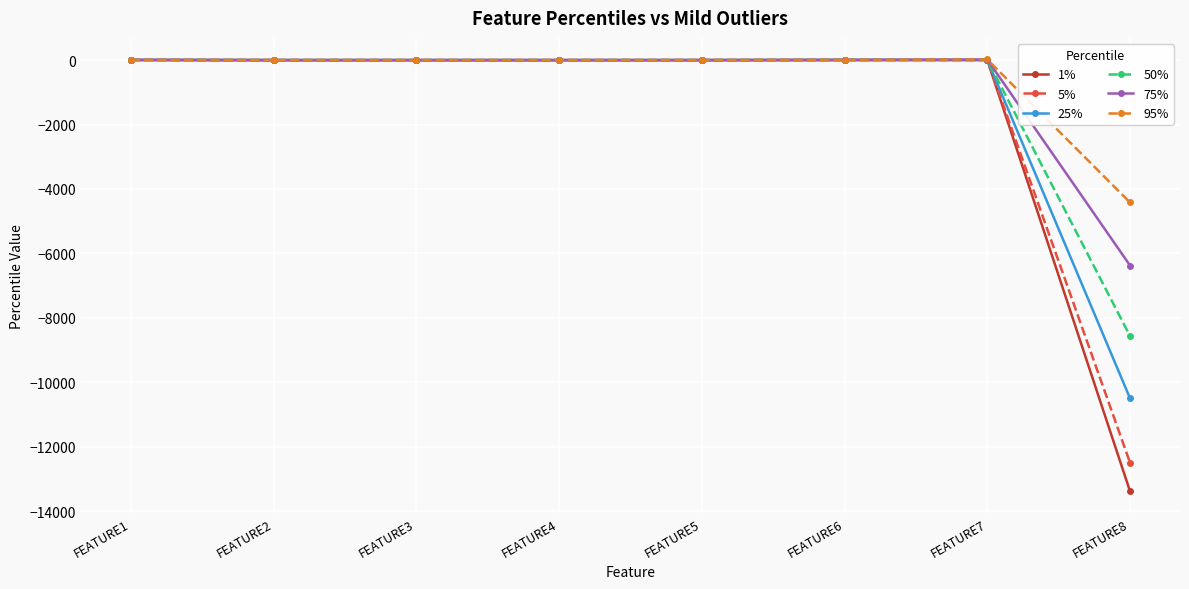

What is the minimum value shown in the chart?

-13385.4